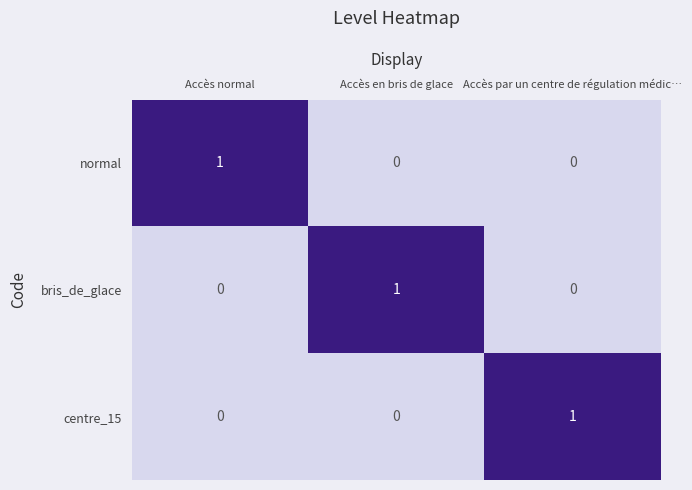

What is the total value across all series at Accès en bris de glace?

1